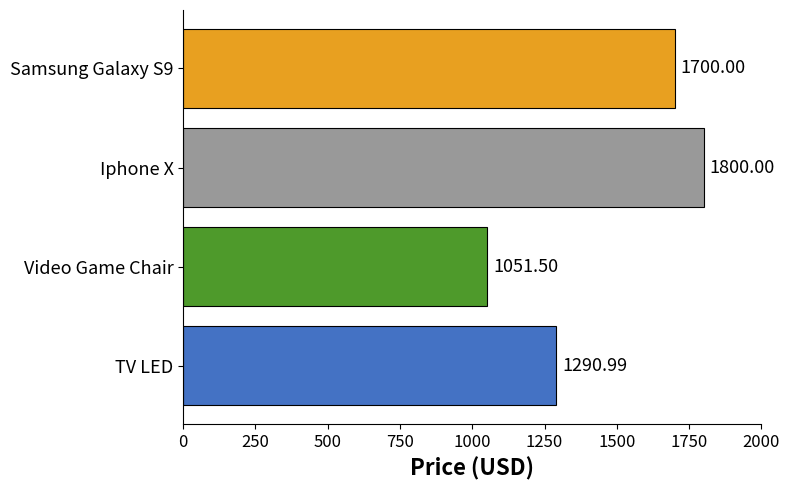

What is the difference between the maximum and second lowest values?

509.0